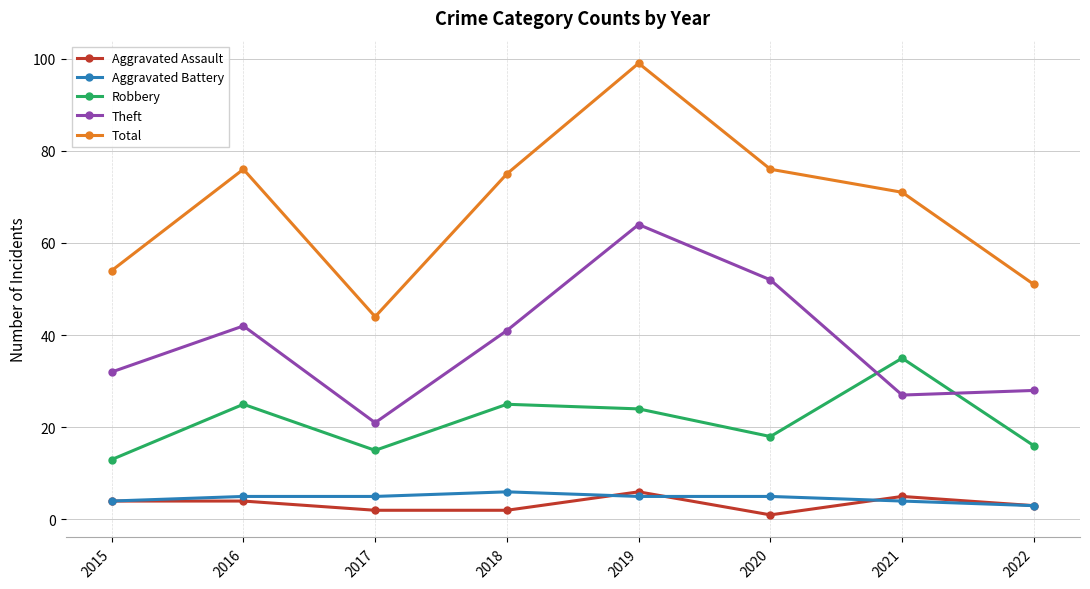

Read the Total value at 2017, to the nearest 5.

45